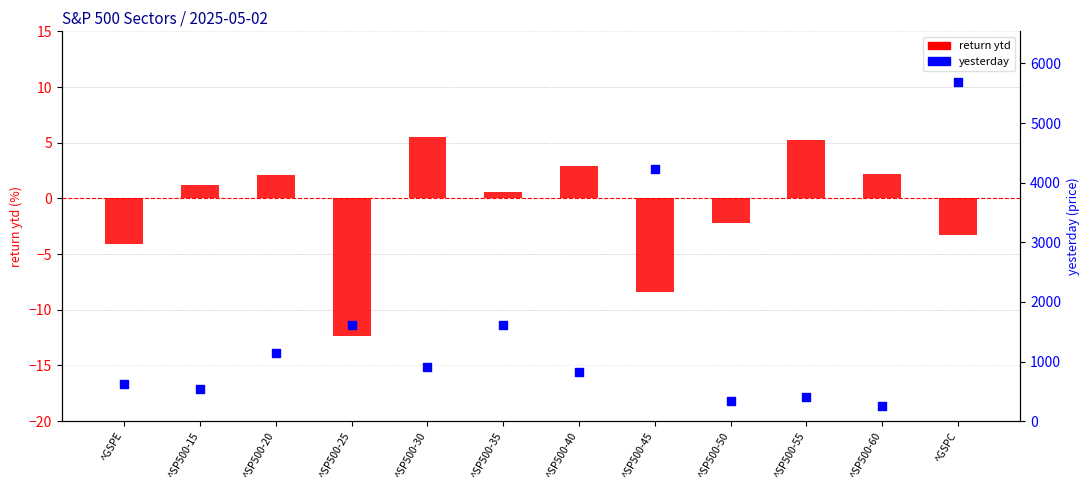

What are all the series names shown in the legend?

return ytd, yesterday